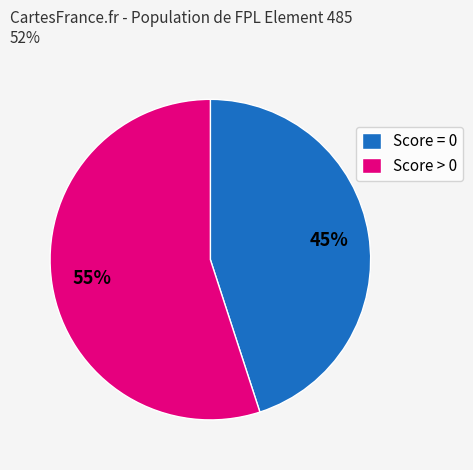

Is there any slice that represents more than half of the pie?

Yes